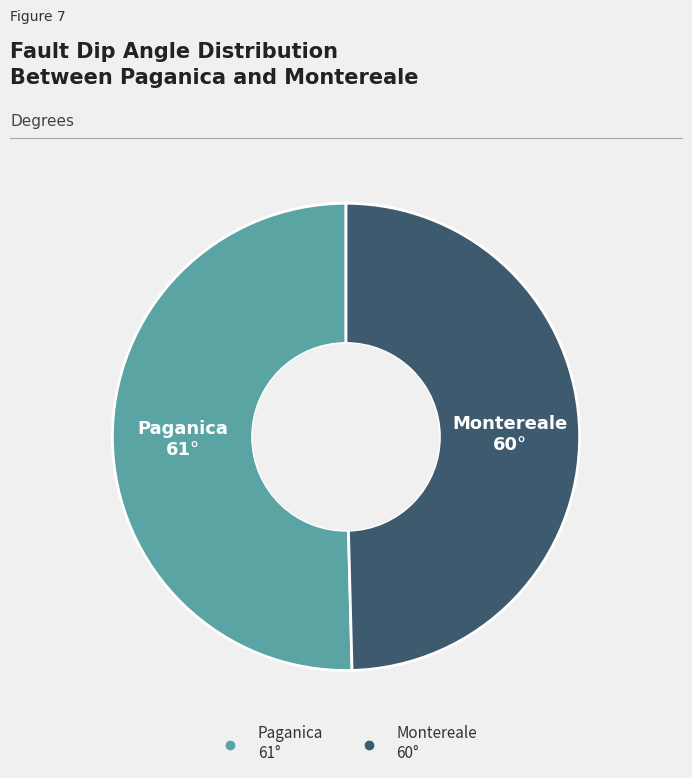

Is it true that Montereale is 50% of the pie?

True